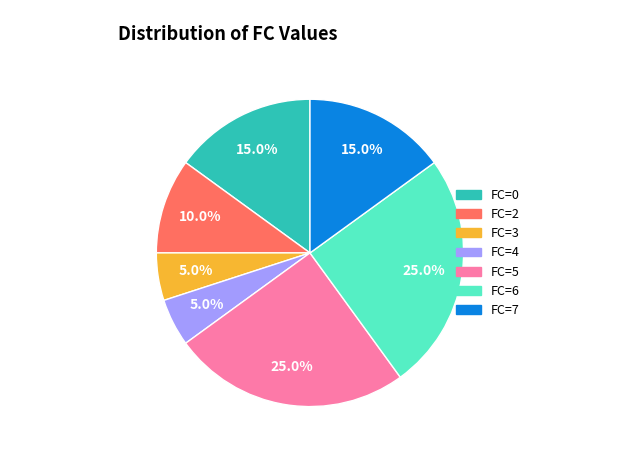

Is there a majority slice in this chart?

No